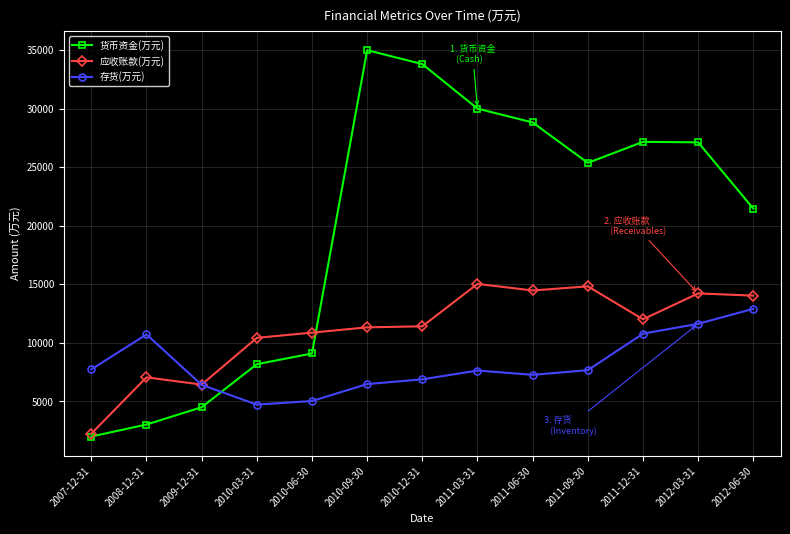

Which category has the highest value across all series?

2010-09-30